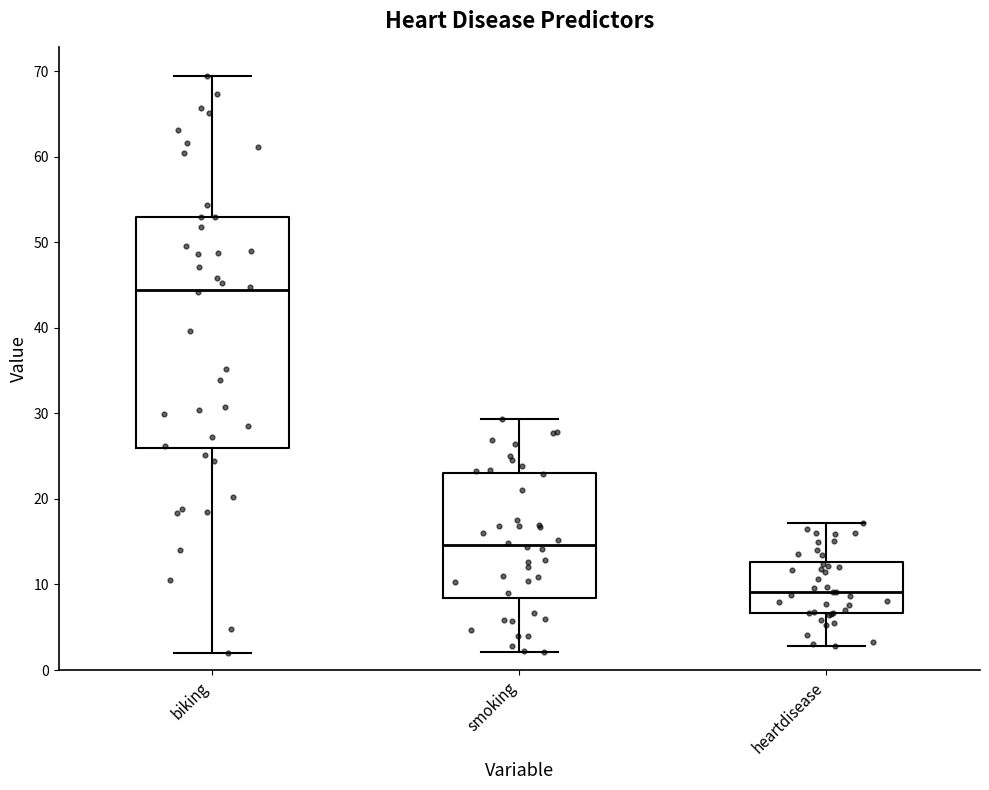

Which box's median line is the lowest?

heartdisease